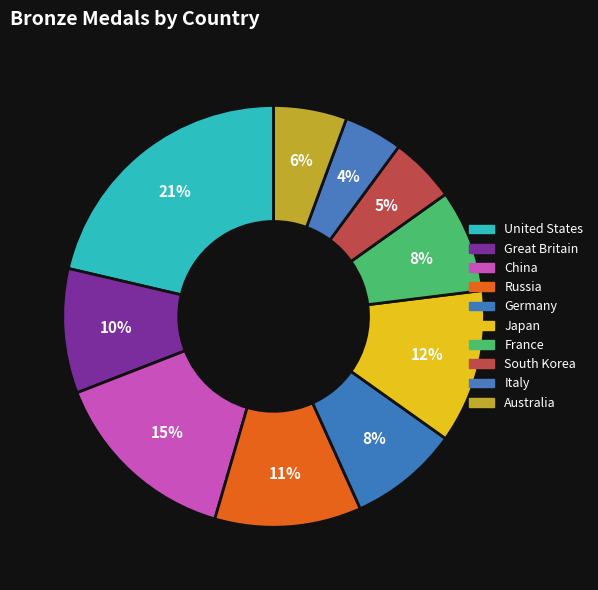

Is it true that Great Britain is 10% of the pie?

True